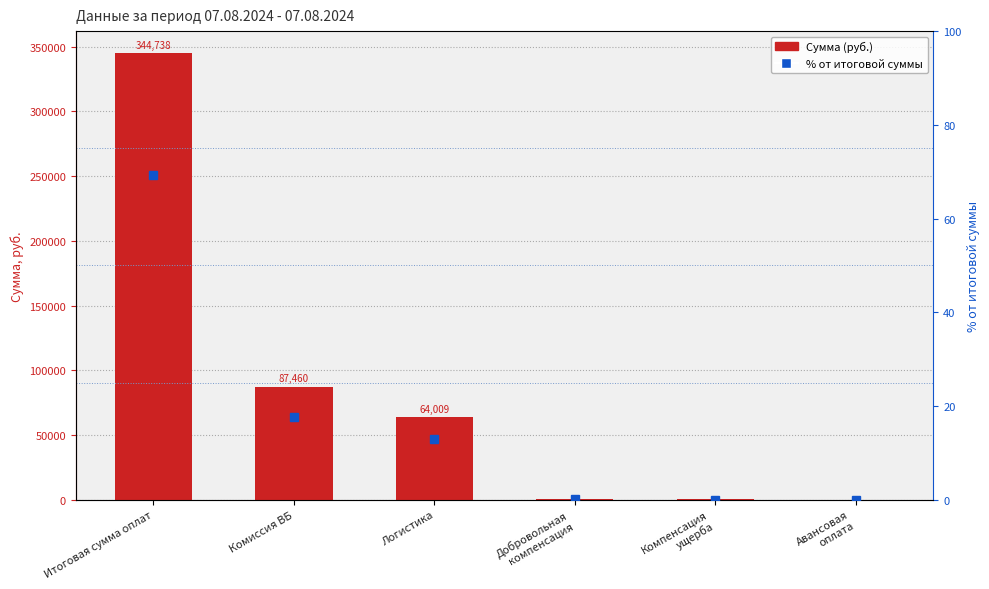

The value of col_1 at Компенсация
ущерба is 251.0. True or false?

True